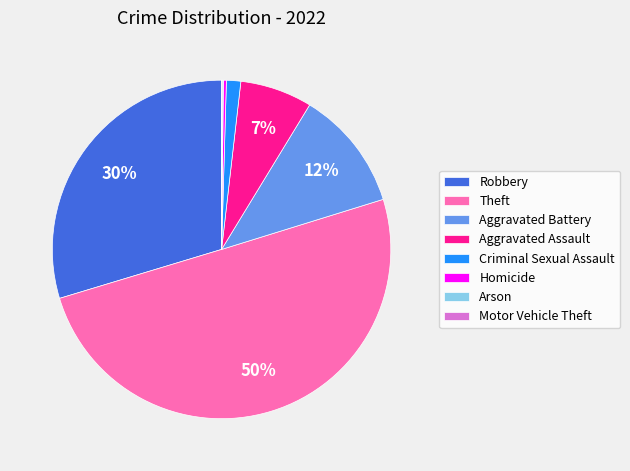

Does Aggravated Battery represent more than half of the total?

No